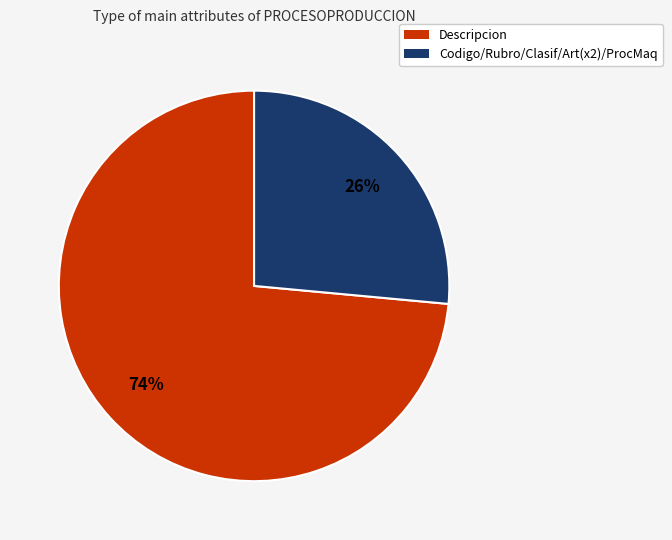

Rank the categories by value from lowest to highest.

Codigo/Rubro/Clasif/Art(x2)/ProcMaq, Descripcion